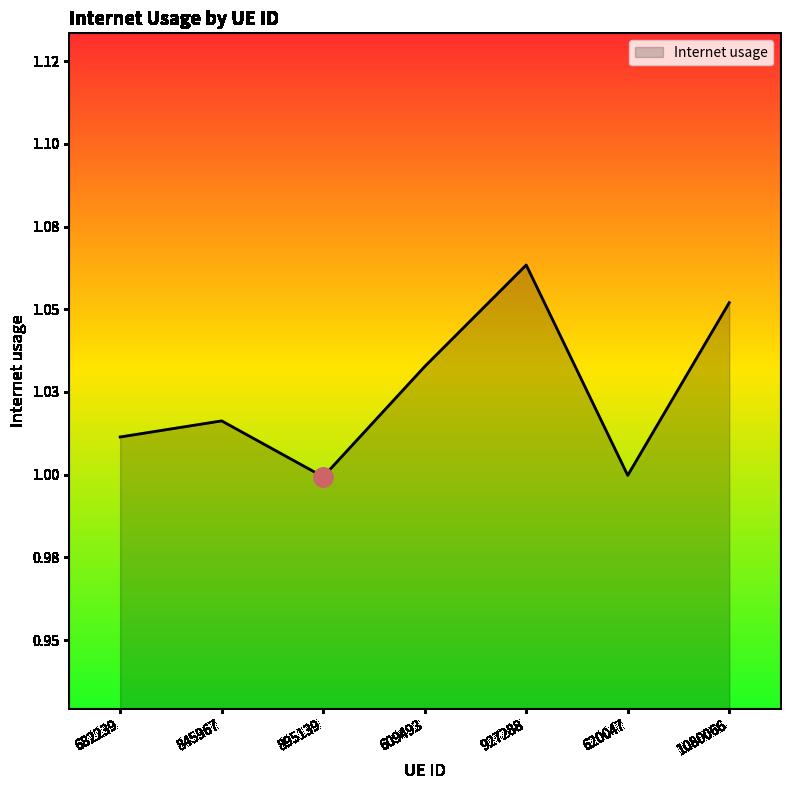

What is the smallest value displayed?

1.0